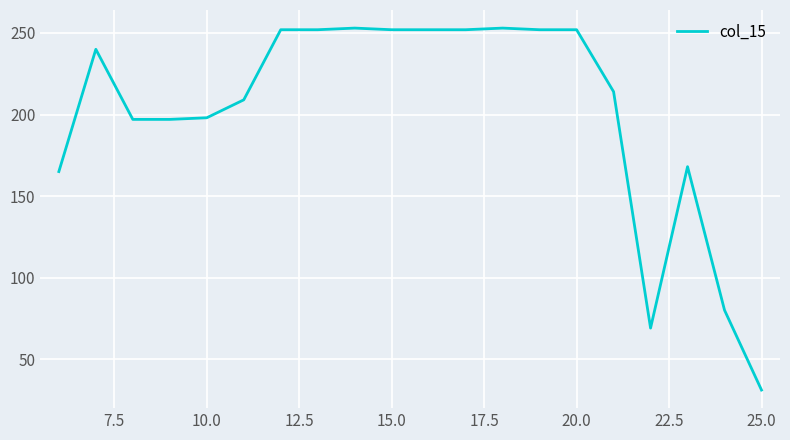

What is the minimum value shown in the chart?

31